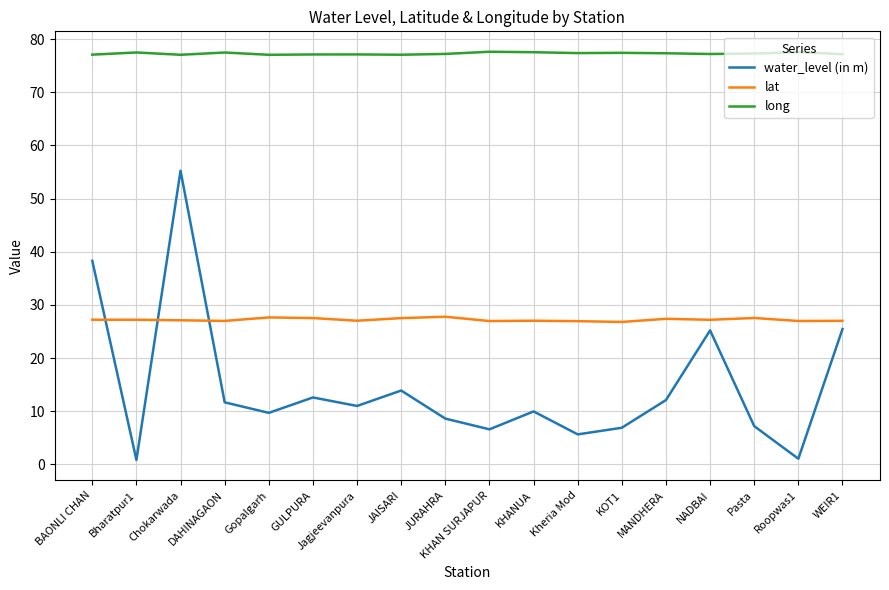

What position from the right is MANDHERA?

5